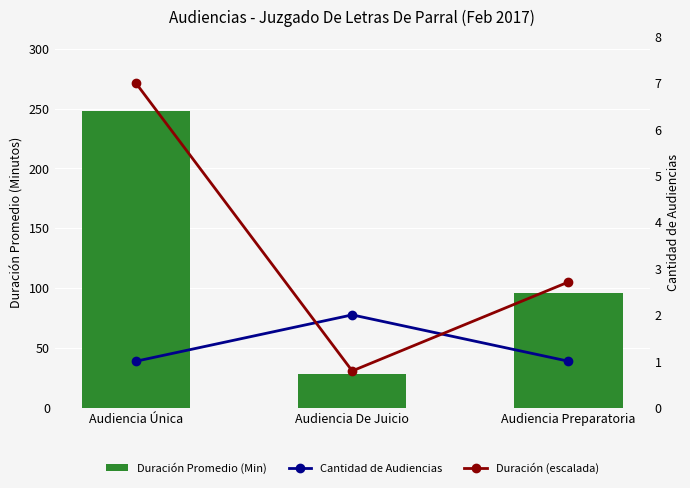

Which category has the lowest value across all series?

Audiencia De Juicio